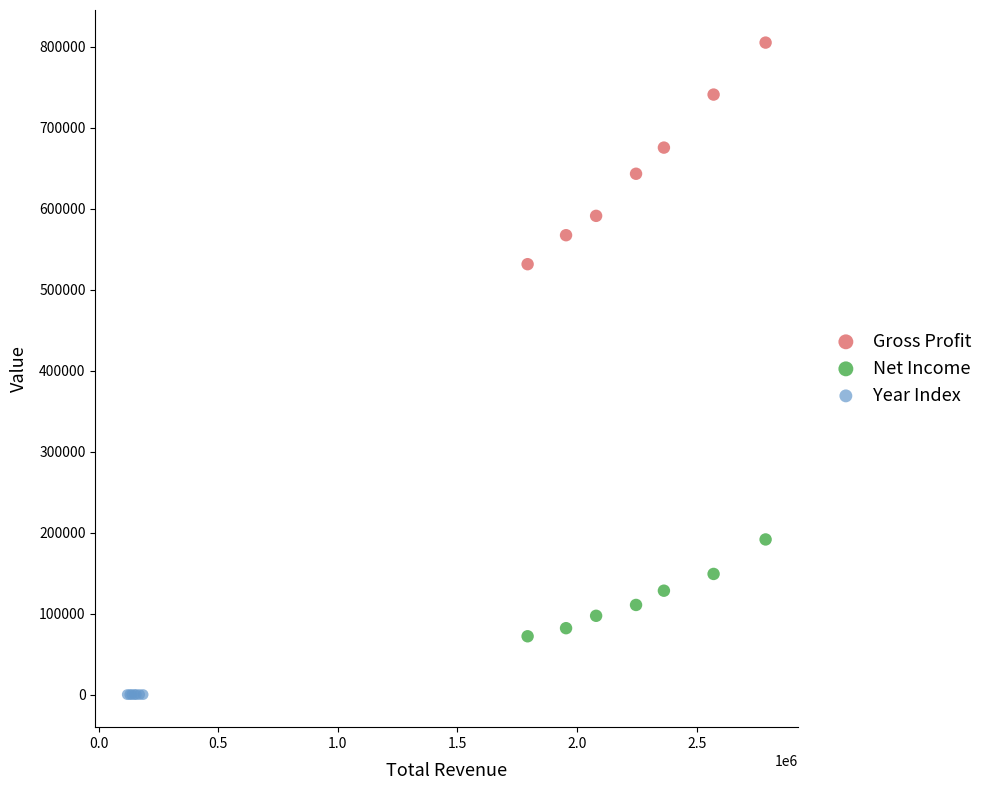

Which series has the largest Y range (max minus min)?

Gross Profit